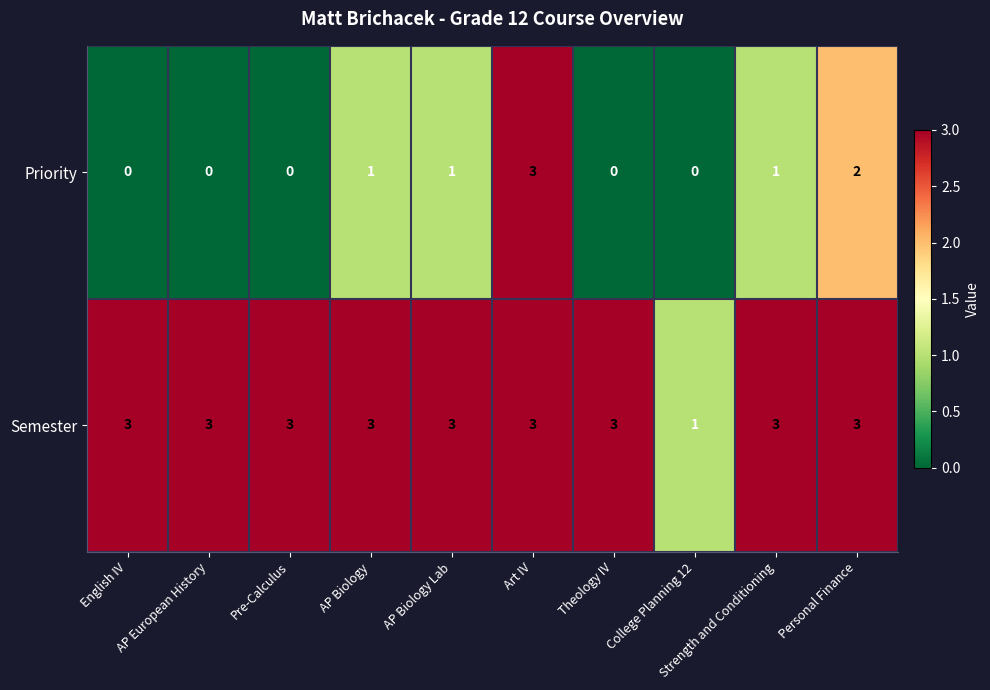

What is the maximum value shown in the chart?

3